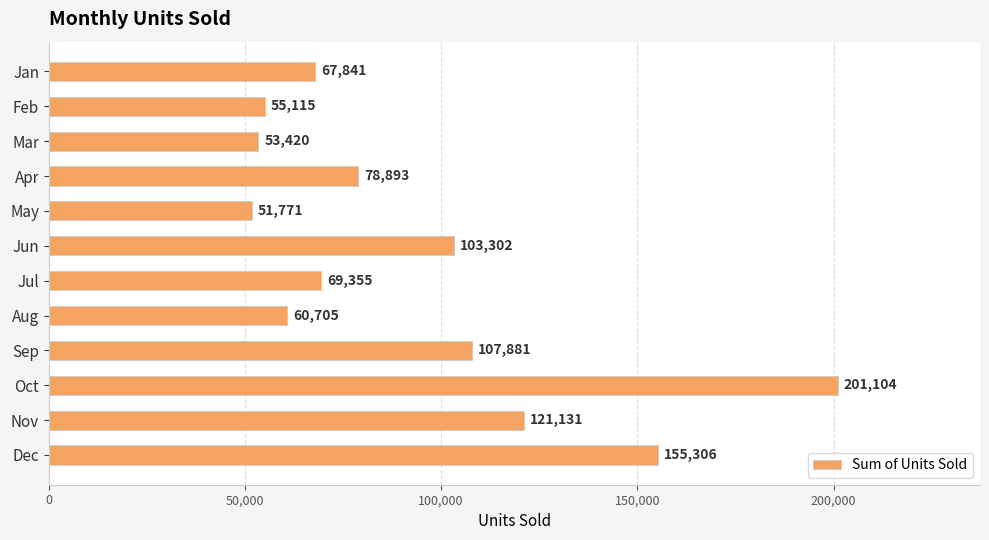

What is the ratio of the value at Aug to the value at Sep?

0.6